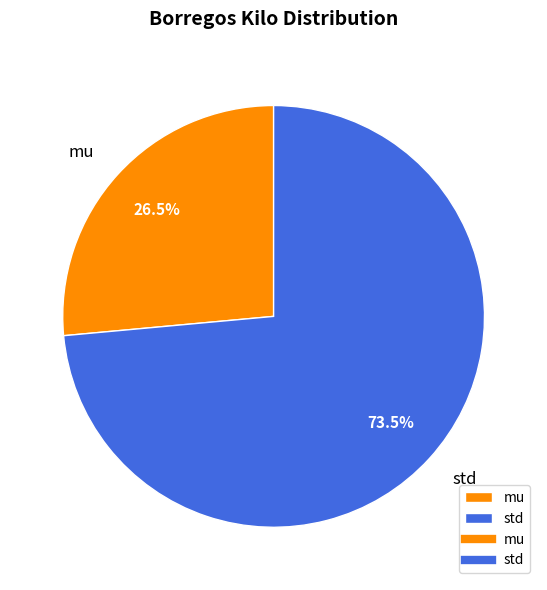

How much of the chart is everything except mu?

73.5%